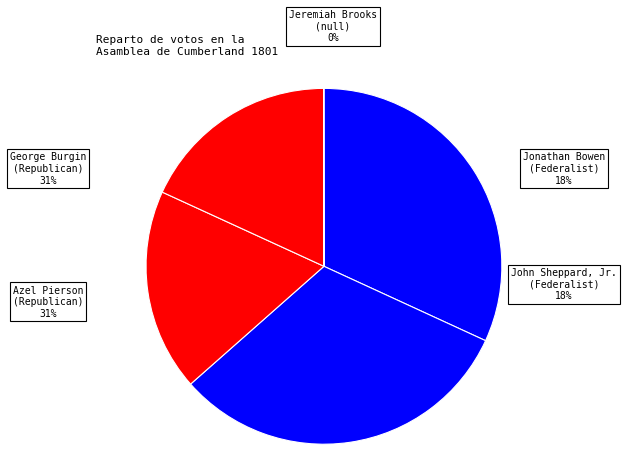

Which has a higher value, Azel Pierson or Jonathan Bowen?

Azel Pierson